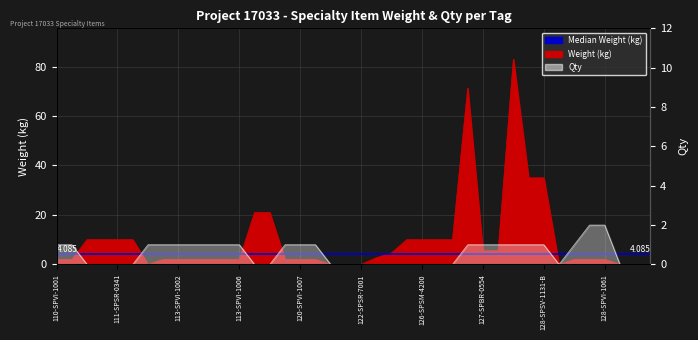

At how many categories does at least one series exceed 32?

4